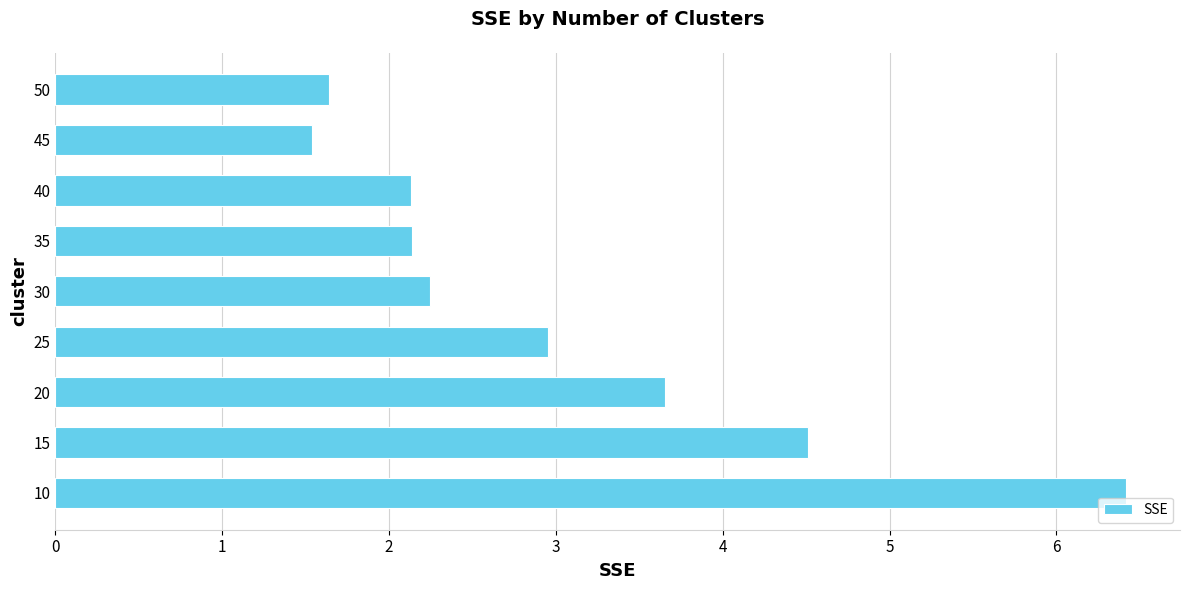

Which category has the highest value across all series?

10